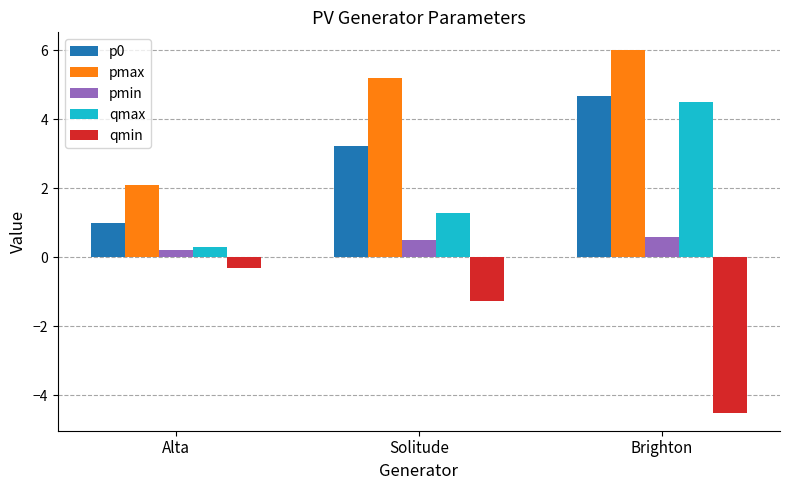

At which label does pmax reach its peak?

Brighton